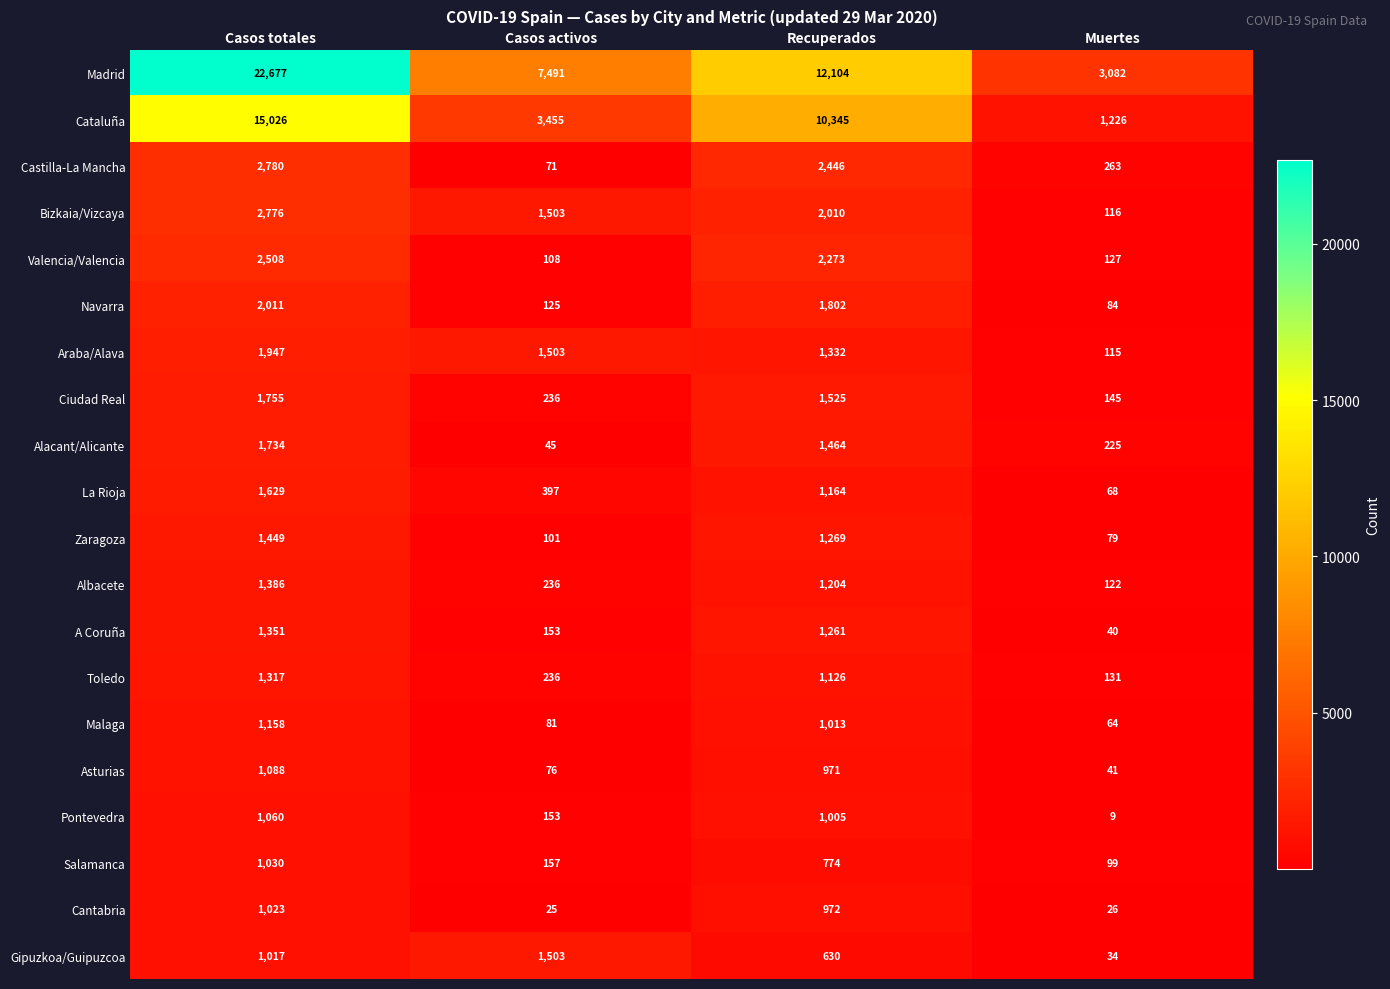

What is the difference between the Malaga values at Muertes and Casos totales?

1094